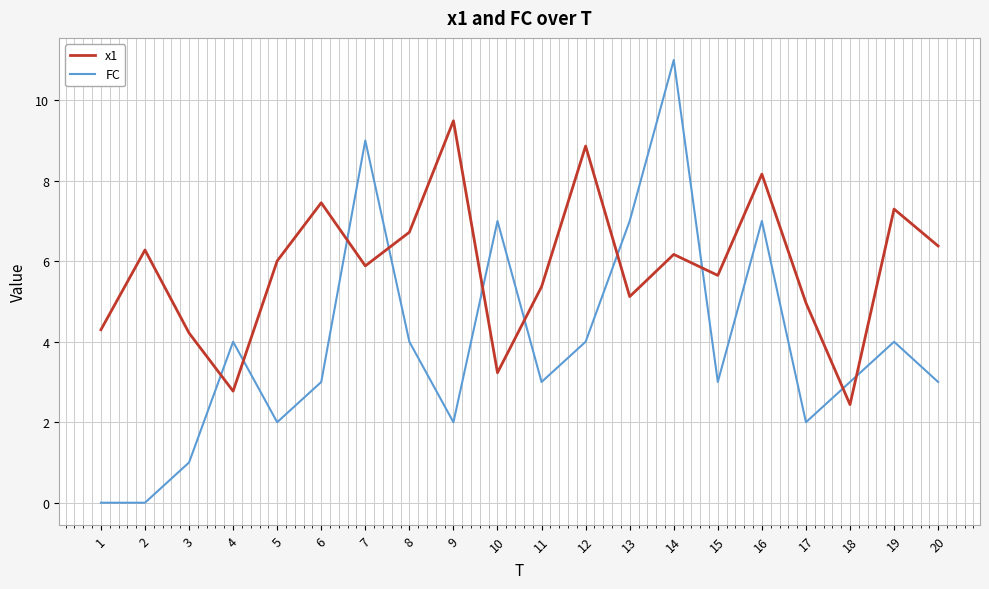

True or false: FC and x1 intersect in this chart.

True